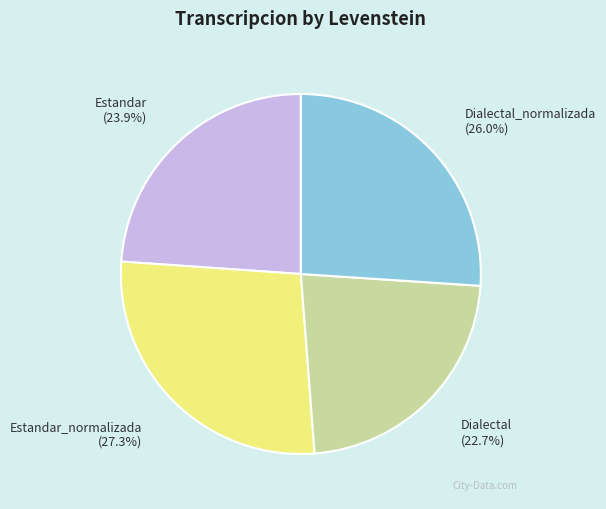

What is the total percentage of Dialectal_normalizada and Estandar?

49.9%